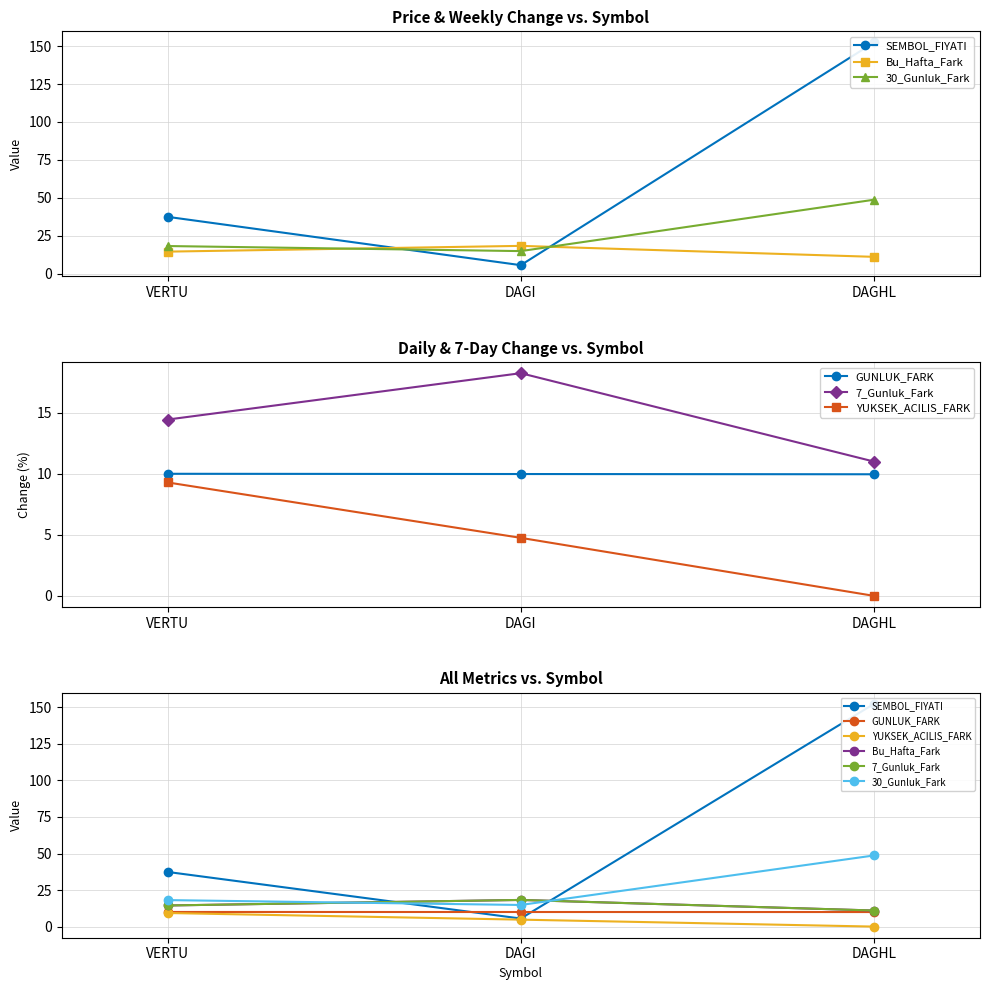

Rank the series by their maximum value, from highest to lowest.

SEMBOL_FIYATI, 30_Gunluk_Fark, Bu_Hafta_Fark, 7_Gunluk_Fark, GUNLUK_FARK, YUKSEK_ACILIS_FARK